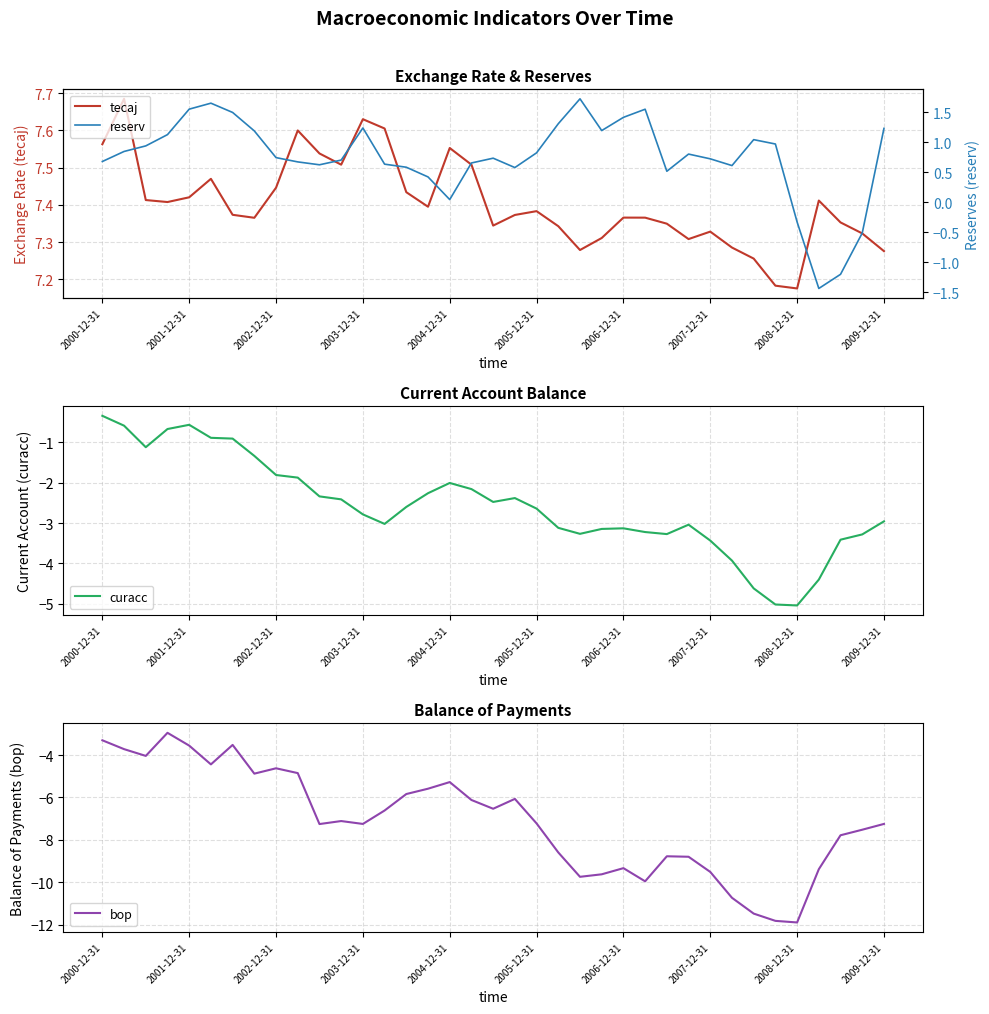

What is the sum of all tecaj values?

273.9